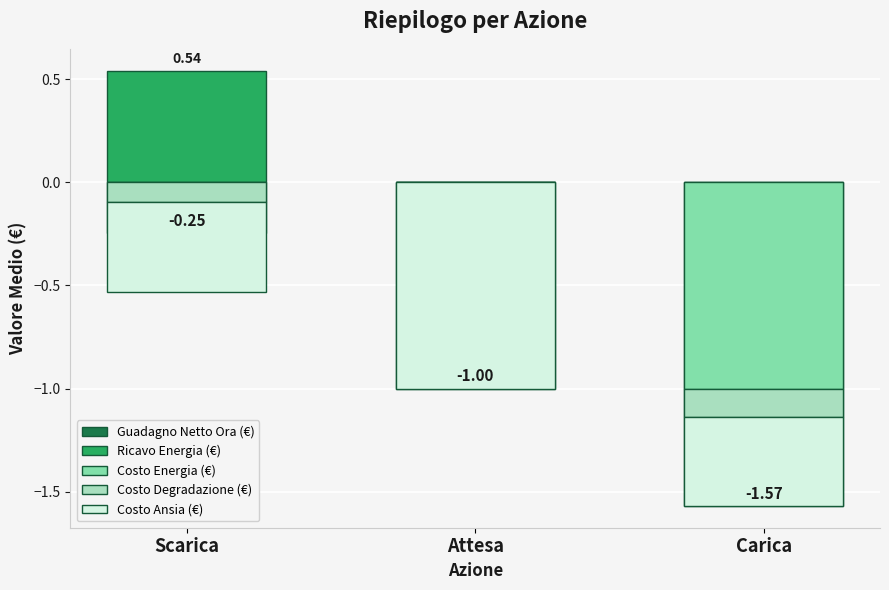

Does the chart contain stacked bars?

No